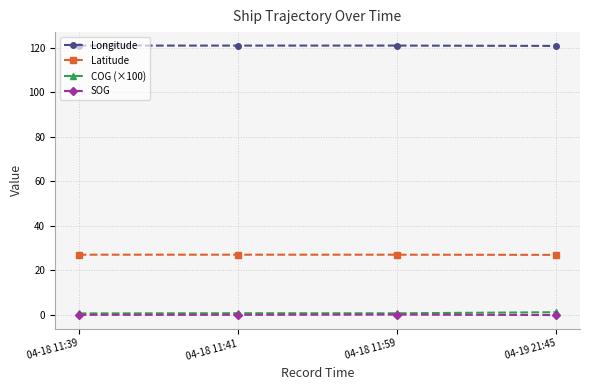

The value of COG (×100) at 04-19 21:45 is 1.3. True or false?

True